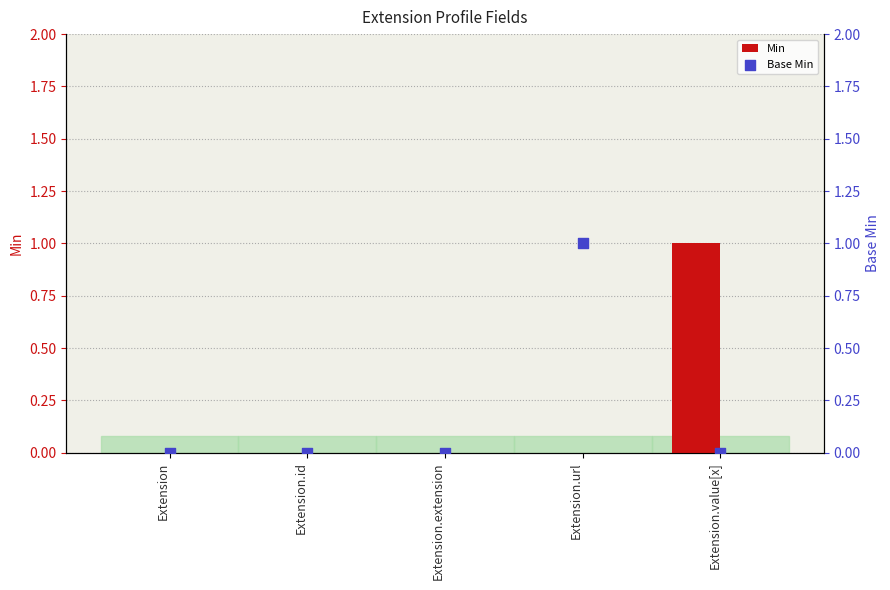

What are all the series names shown in the legend?

Min, Base Min